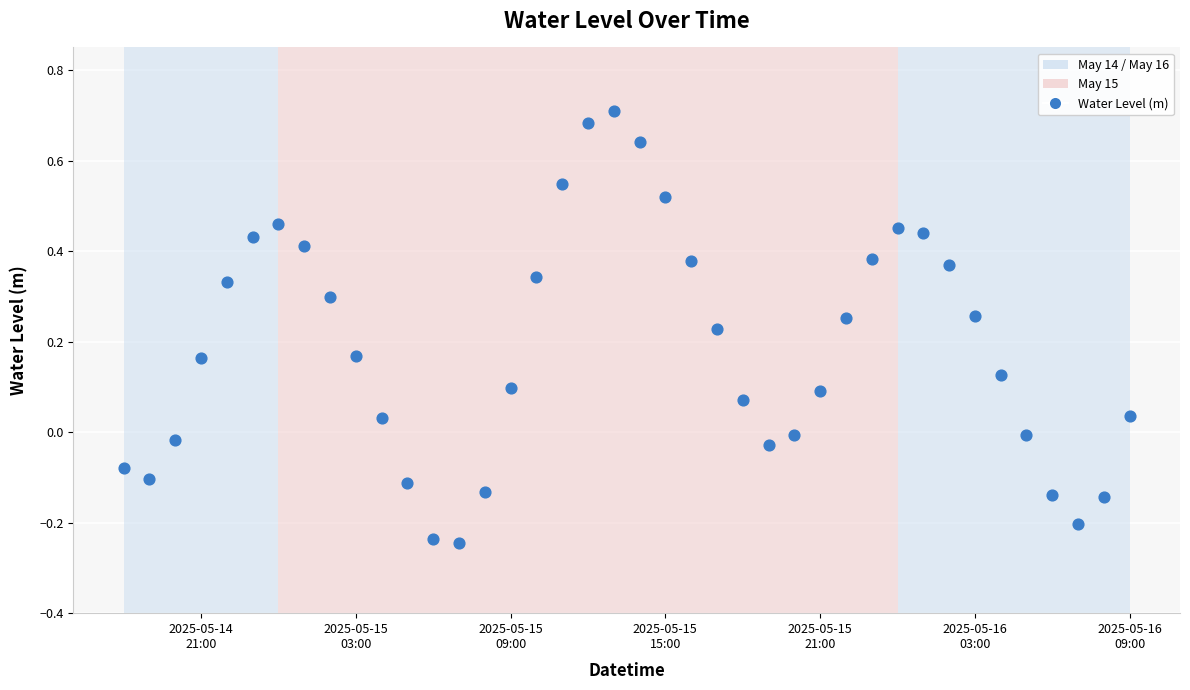

What is the range of X values (max minus min)?

1.6